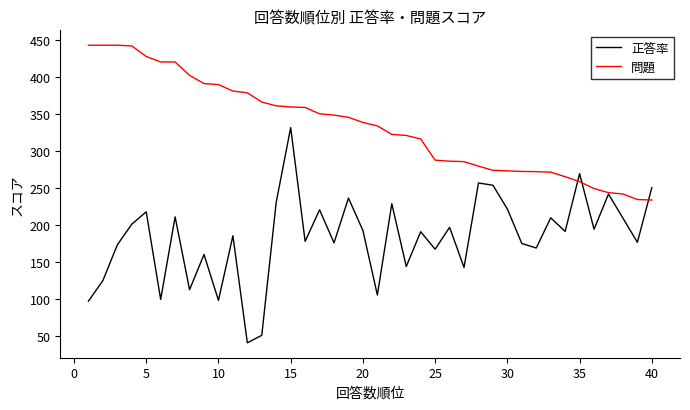

Which series has the largest total across all categories?

問題